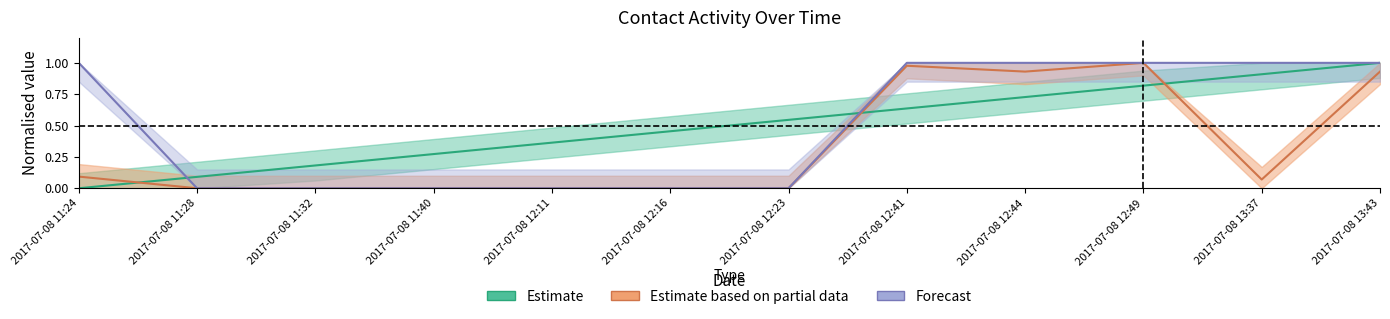

Which category has the highest value across all series?

2017-07-08 13:43